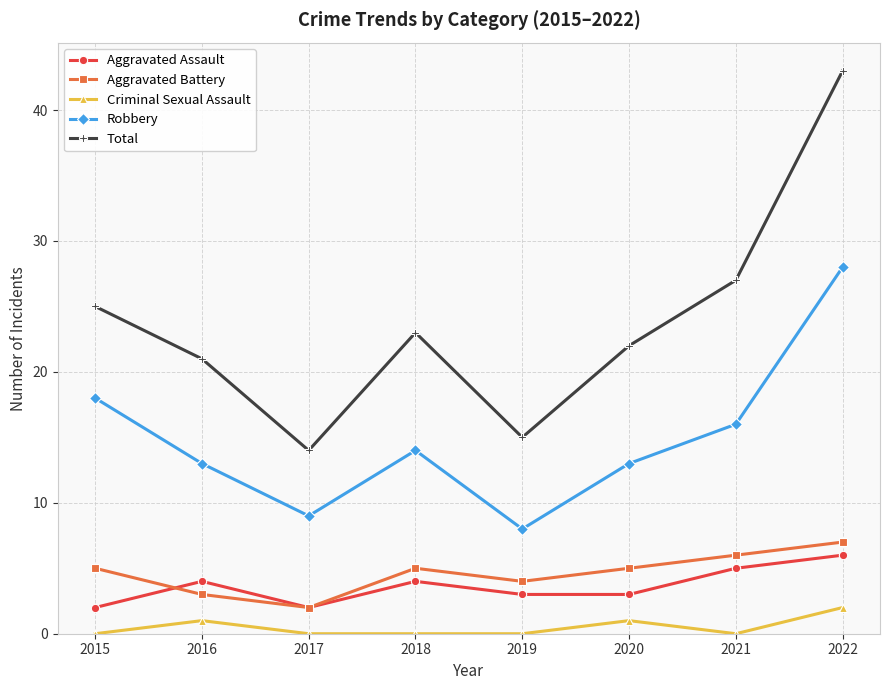

What is the sum of all Robbery values?

119